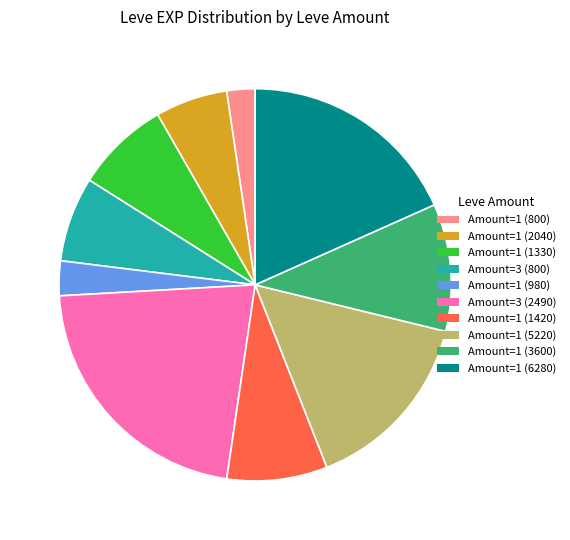

Is there any slice that represents more than half of the pie?

No